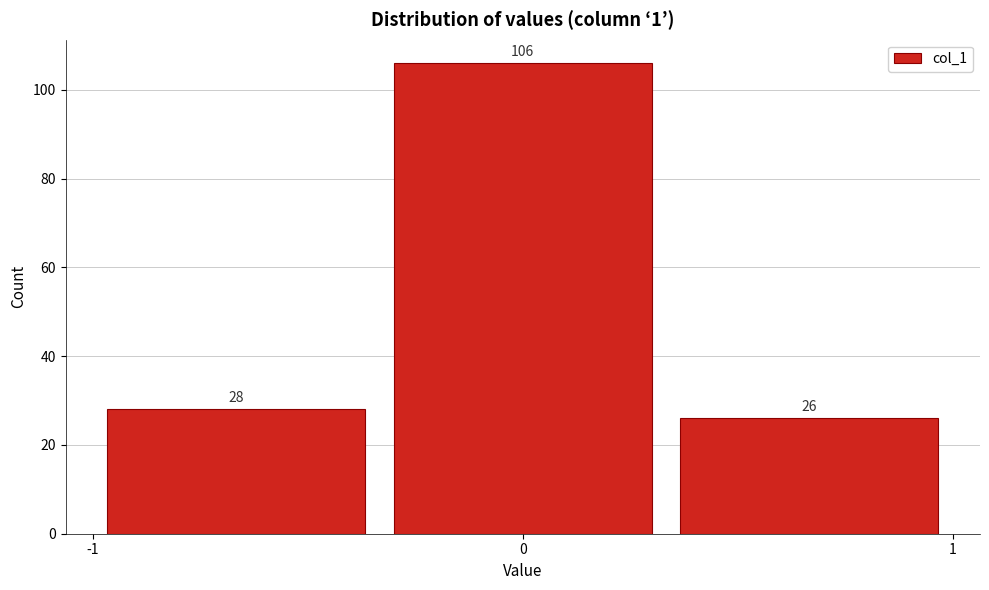

Reading left to right, list every bar in this chart as the range it spans on the x-axis followed by its height. The bar edges are not printed on the chart, so give them approximately, as read against the axis.

-1.0 to -0.3: 28
-0.3 to 0.3: 106
0.3 to 1.0: 26